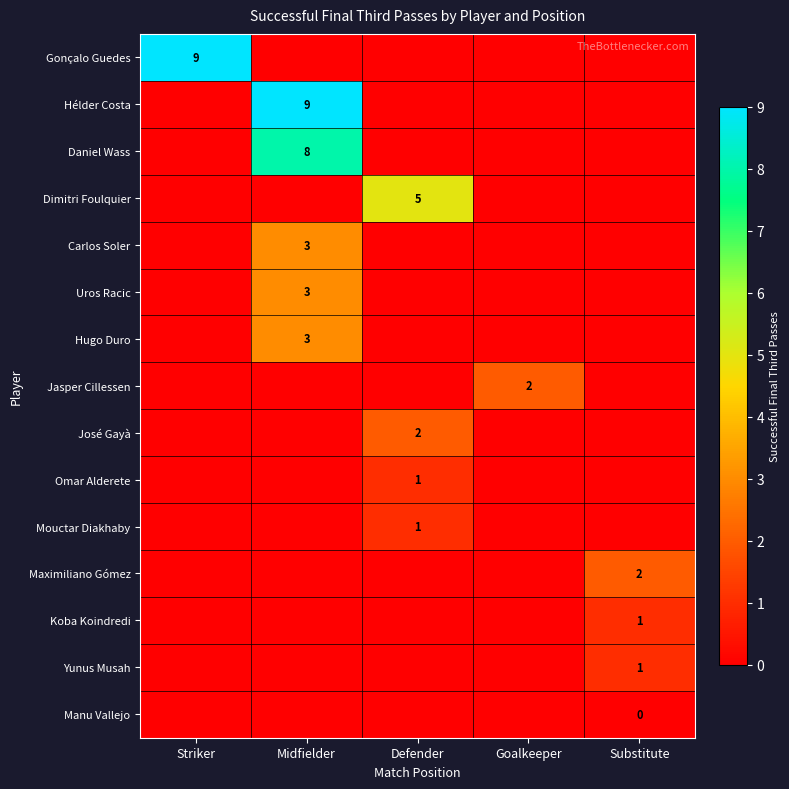

The value of Dimitri Foulquier at Defender is 5. True or false?

True